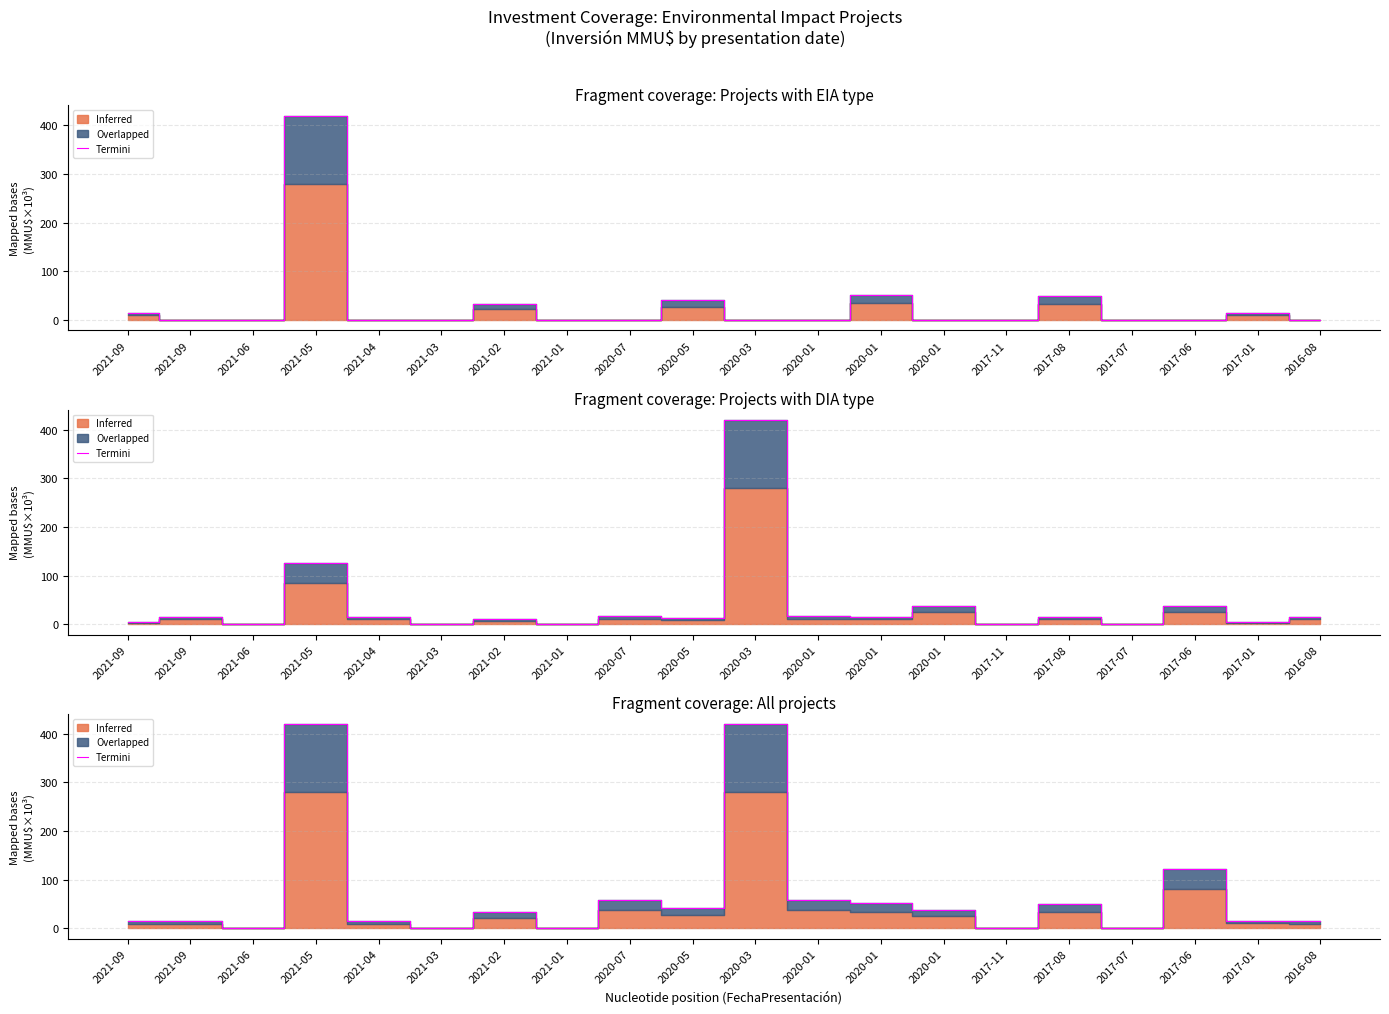

At which category does the data reach its first local valley?

2021-06